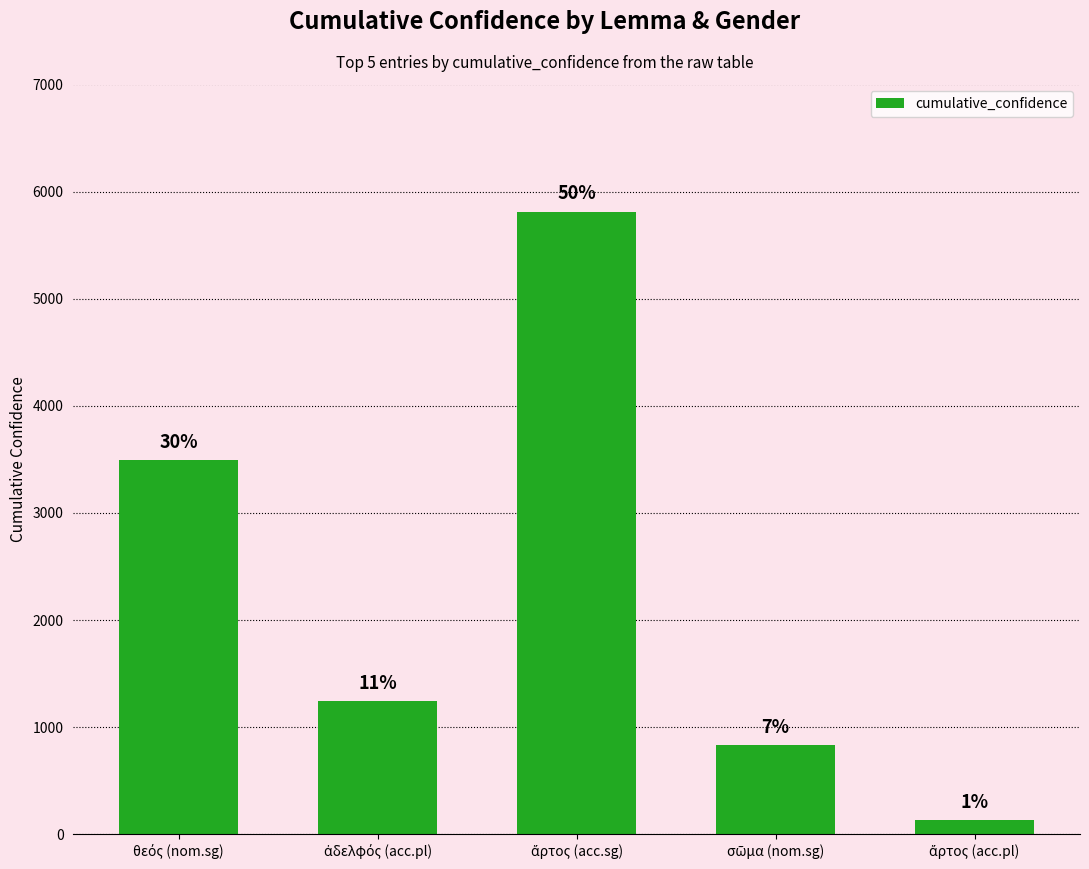

List the labels in order of value, smallest first.

ἄρτος (acc.pl), σῶμα (nom.sg), ἀδελφός (acc.pl), θεός (nom.sg), ἄρτος (acc.sg)